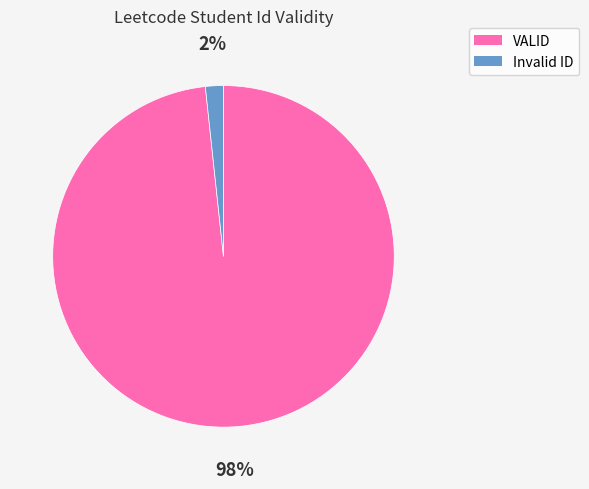

Count the number of slices in the pie.

2